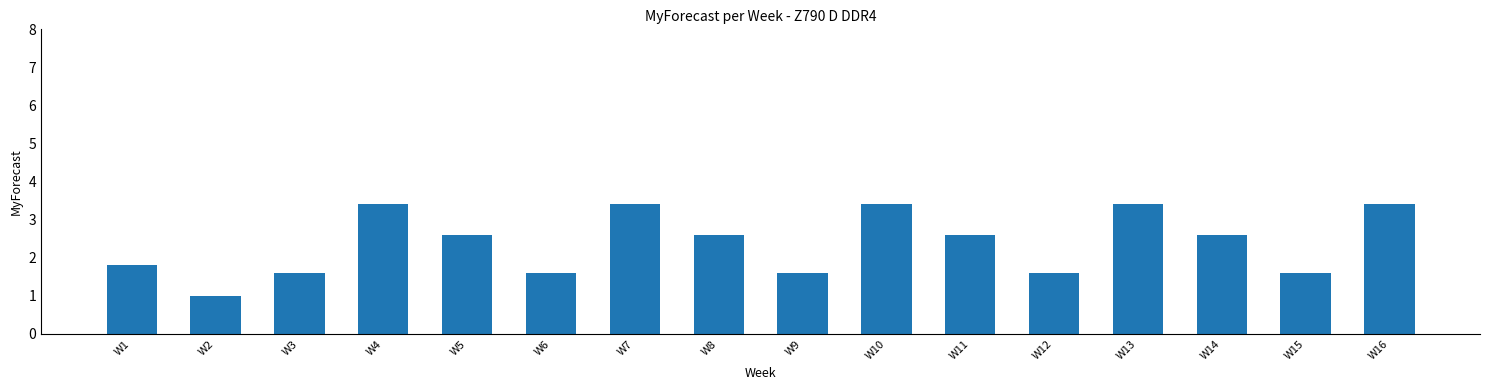

What is the value of the 12th bar from the left?

1.6